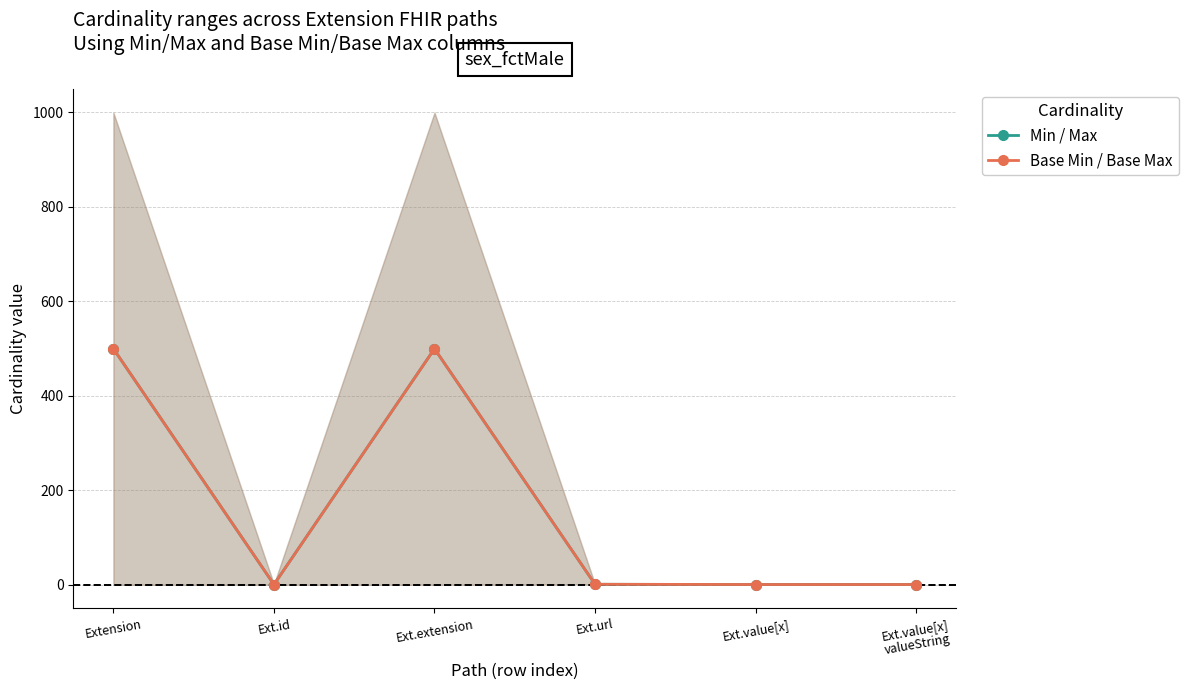

How many categories are shown in the chart?

6